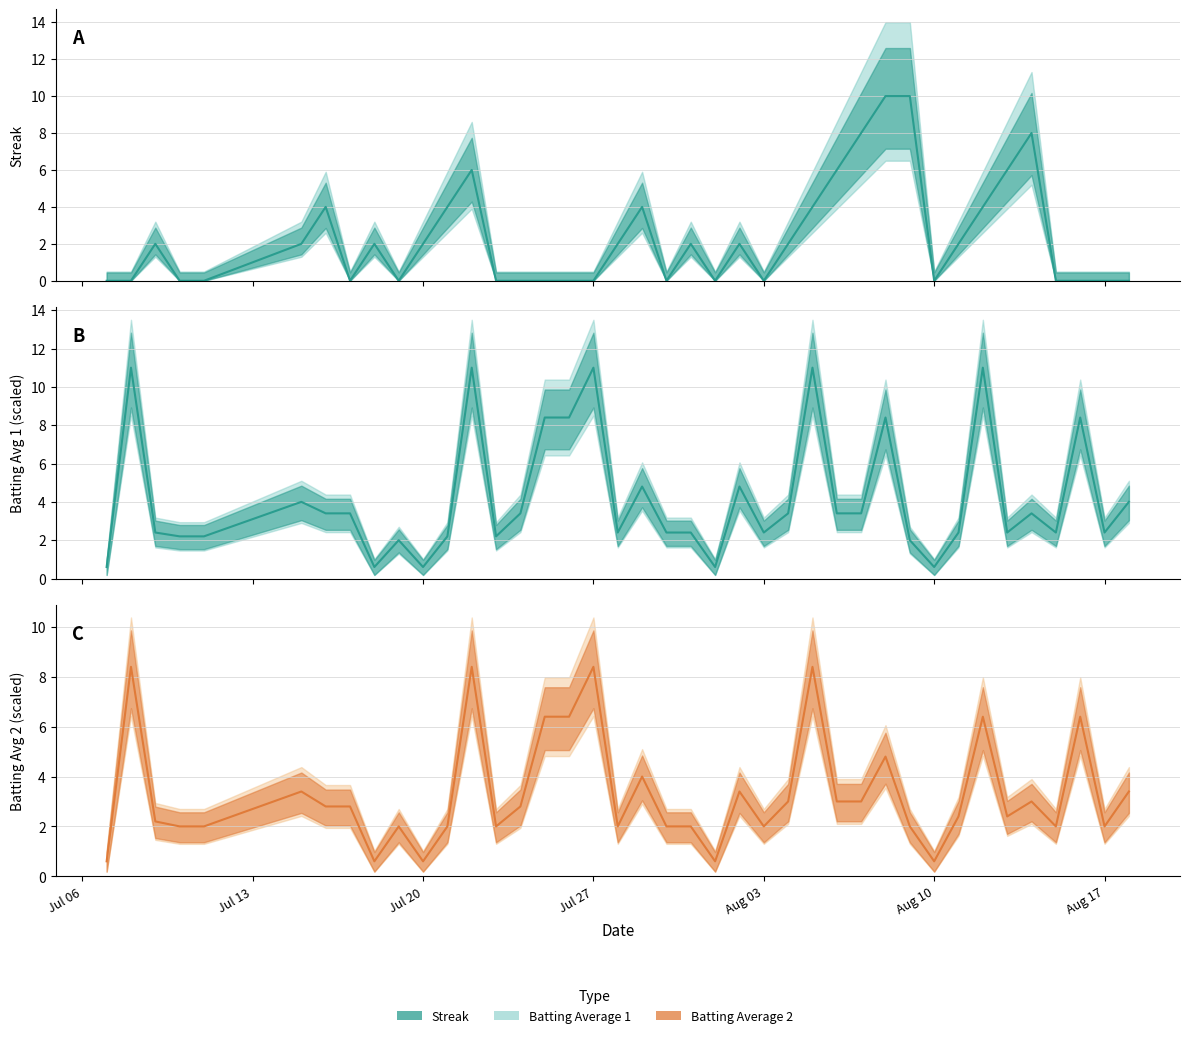

What is the value of the Batting Average 2 point at the 11th from the left?

0.6